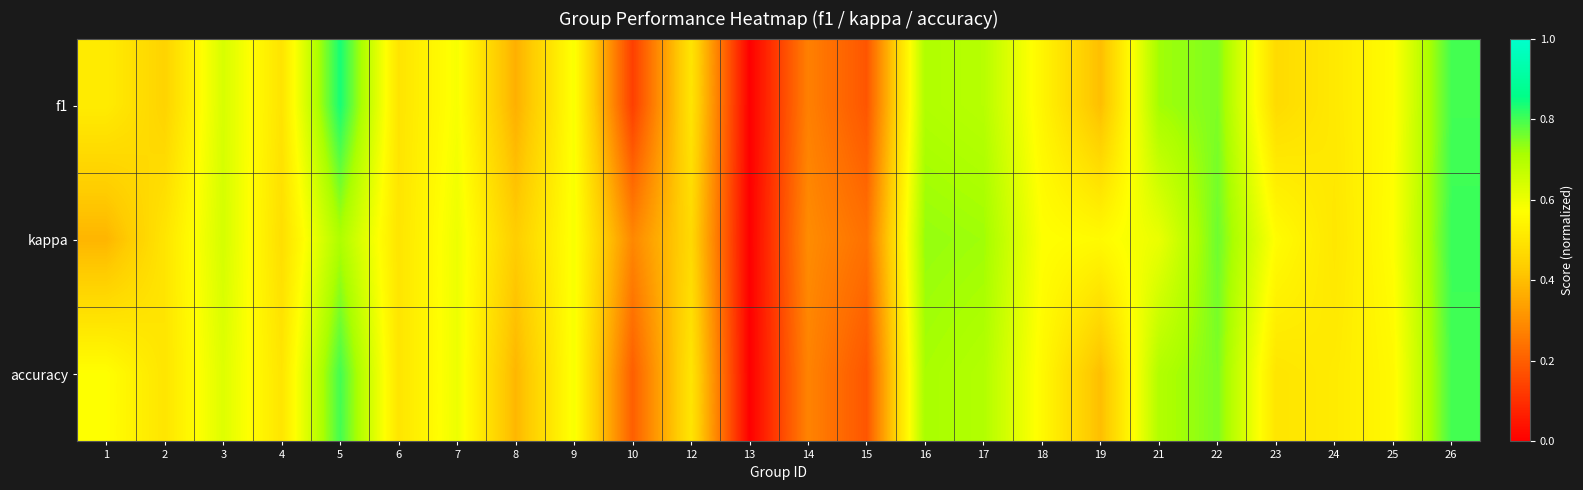

Rank the series at 10 from highest to lowest value.

kappa, accuracy, f1